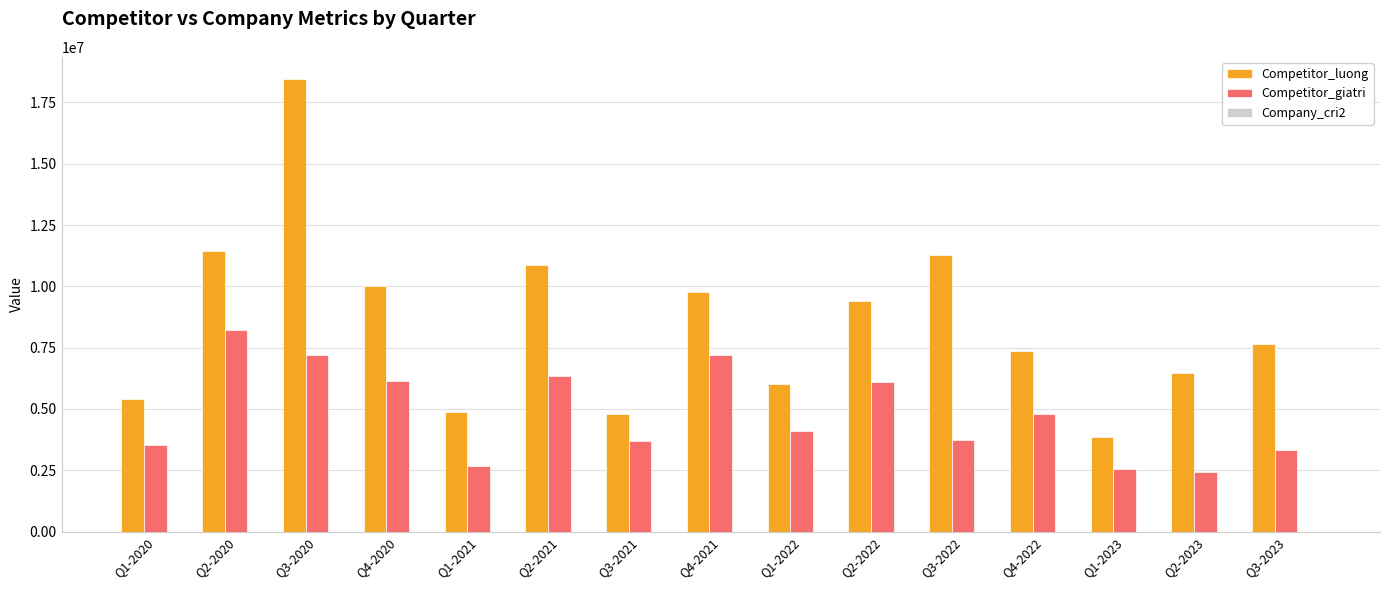

The value of Competitor_luong at Q1-2020 is 7308419. True or false?

False